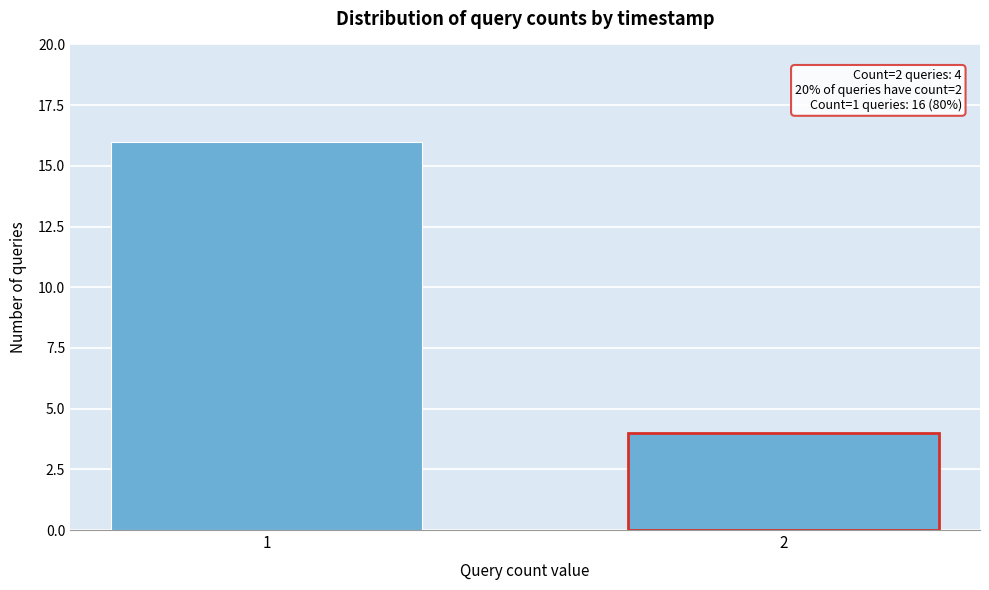

Reading left to right, extract all data points from this chart.

16	4